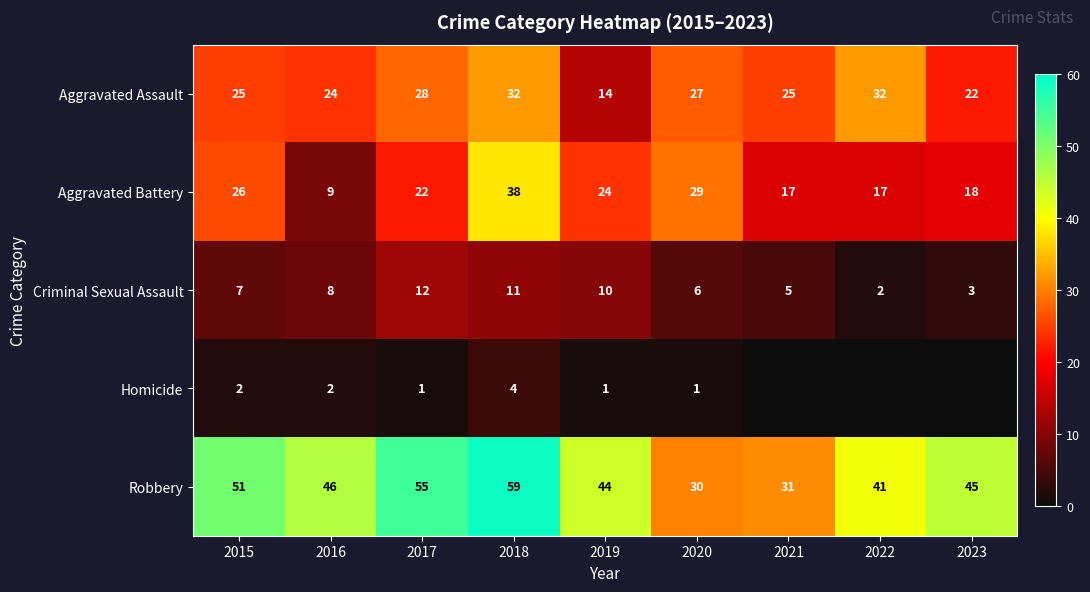

What is the total value across all series at 2021?

78